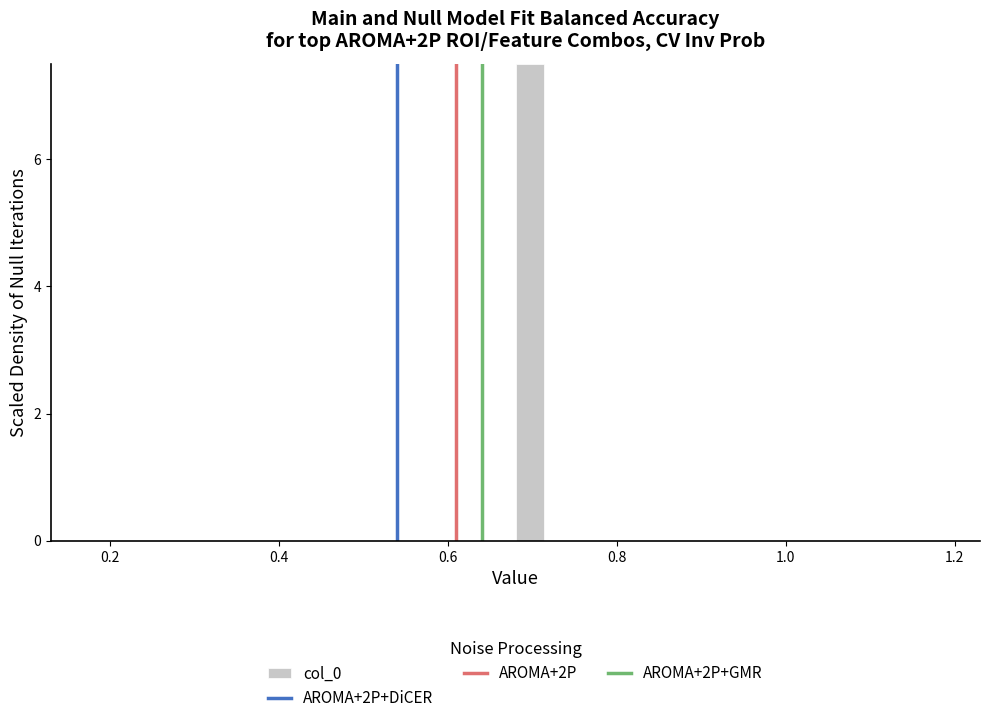

Around what value on the x-axis is the tallest bar? Give the approximate position of its centre, as read against the axis.

0.70